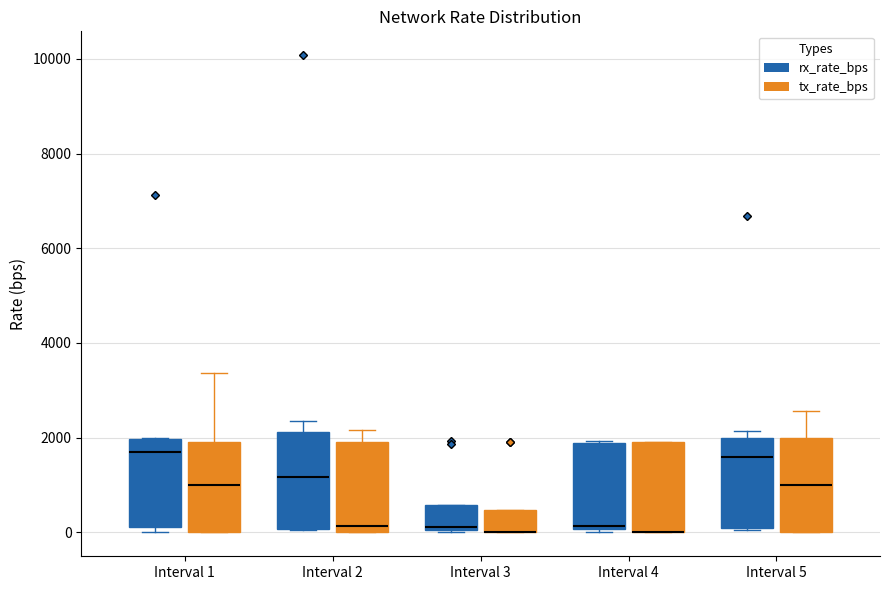

Reading left to right, read every box against the y-axis: the position of its median line, the range the box covers, and the ends of its whiskers. The values are not printed on the chart, so give them approximately, as read against the axis.

Interval 1 (rx_rate_bps): median 1600, box 200 to 2000, whiskers 0 to 2000
Interval 1 (tx_rate_bps): median 1000, box 0 to 2000, whiskers 0 to 3400
Interval 2 (rx_rate_bps): median 1200, box 0 to 2200, whiskers 0 to 2400
Interval 2 (tx_rate_bps): median 200, box 0 to 2000, whiskers 0 to 2200
Interval 3 (rx_rate_bps): median 200, box 0 to 600, whiskers 0 to 600
Interval 3 (tx_rate_bps): median 0 (drawn on the box's lower edge), box 0 to 400, whiskers 0 to 400
Interval 4 (rx_rate_bps): median 200, box 0 to 1800, whiskers 0 (just below the box's lower edge) to 2000
Interval 4 (tx_rate_bps): median 0 (drawn on the box's lower edge), box 0 to 2000, whiskers 0 to 2000
Interval 5 (rx_rate_bps): median 1600, box 0 to 2000, whiskers 0 to 2200
Interval 5 (tx_rate_bps): median 1000, box 0 to 2000, whiskers 0 to 2600